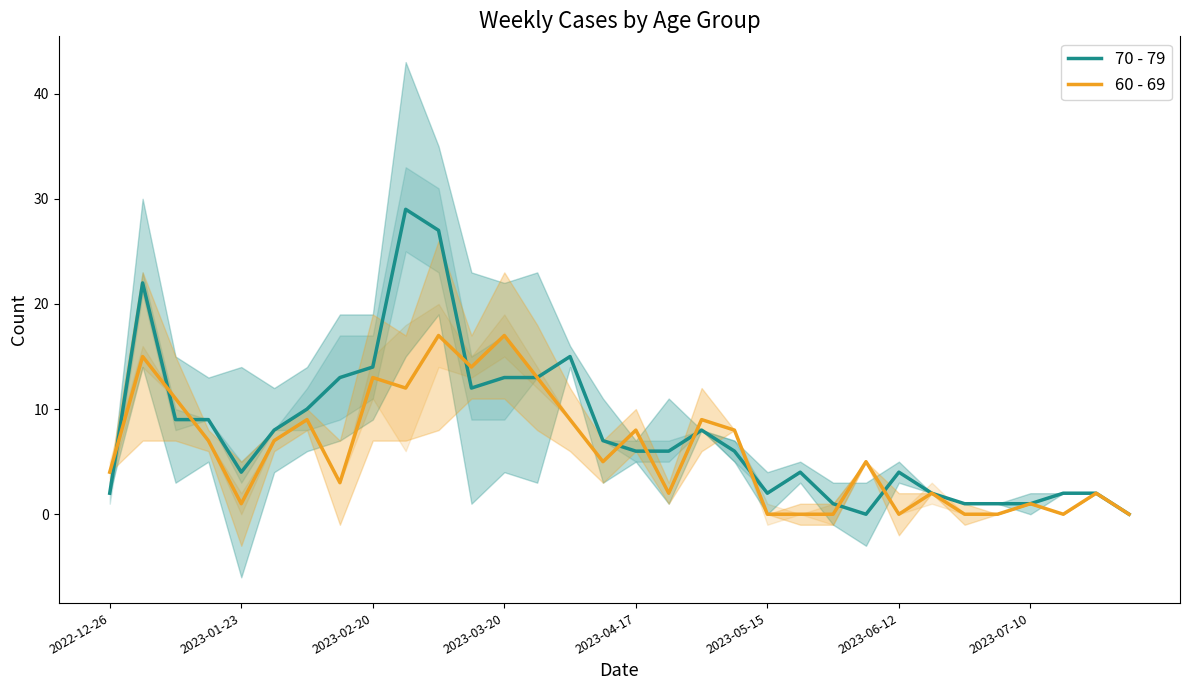

What is the total value across all series at 13?

26